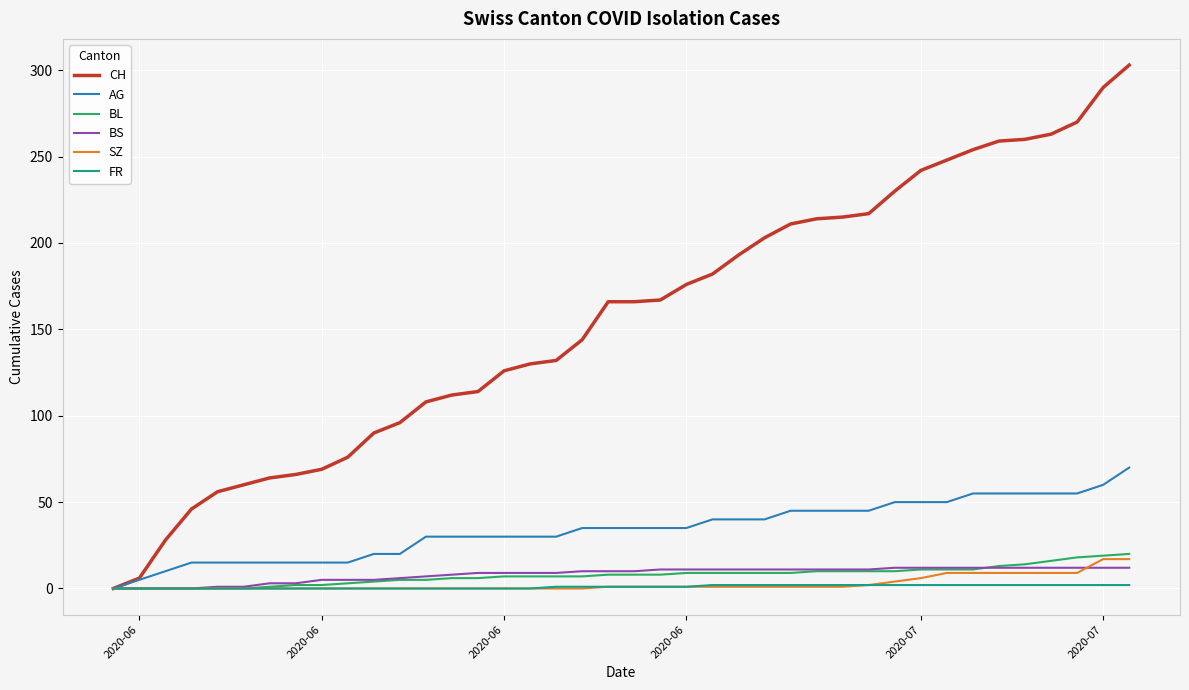

What is the highest value of the BS series?

12